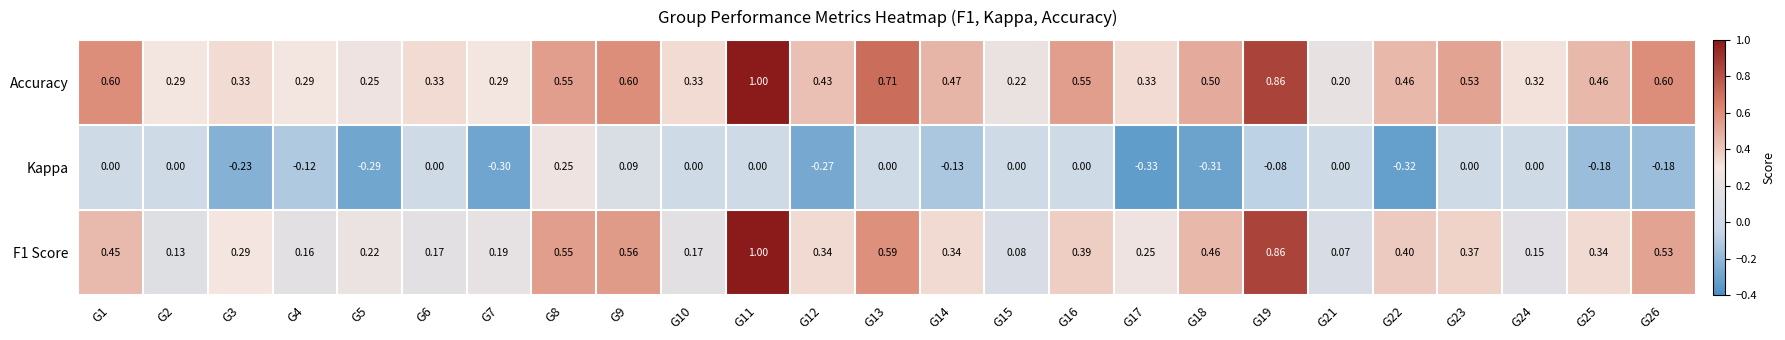

How many categories are shown in the chart?

25